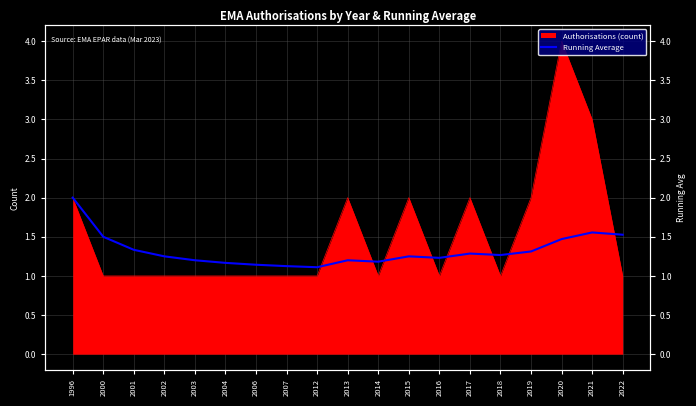

Which has a higher value, 2021 or 2018?

2021